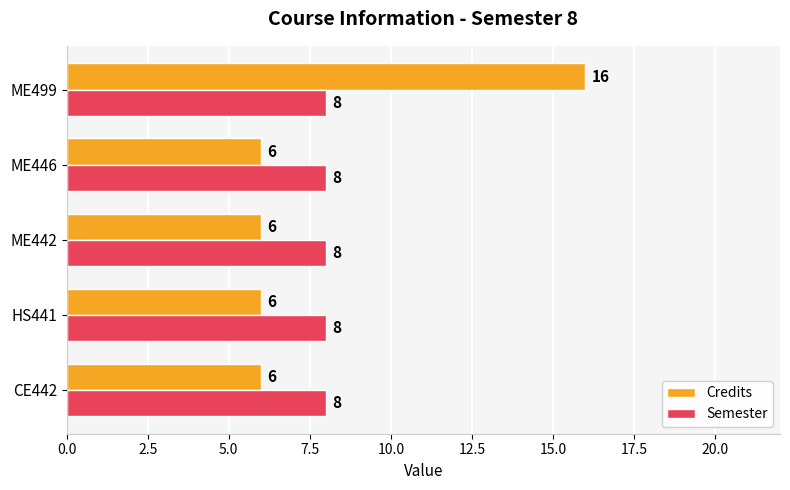

Which series has the widest spread of values?

Credits